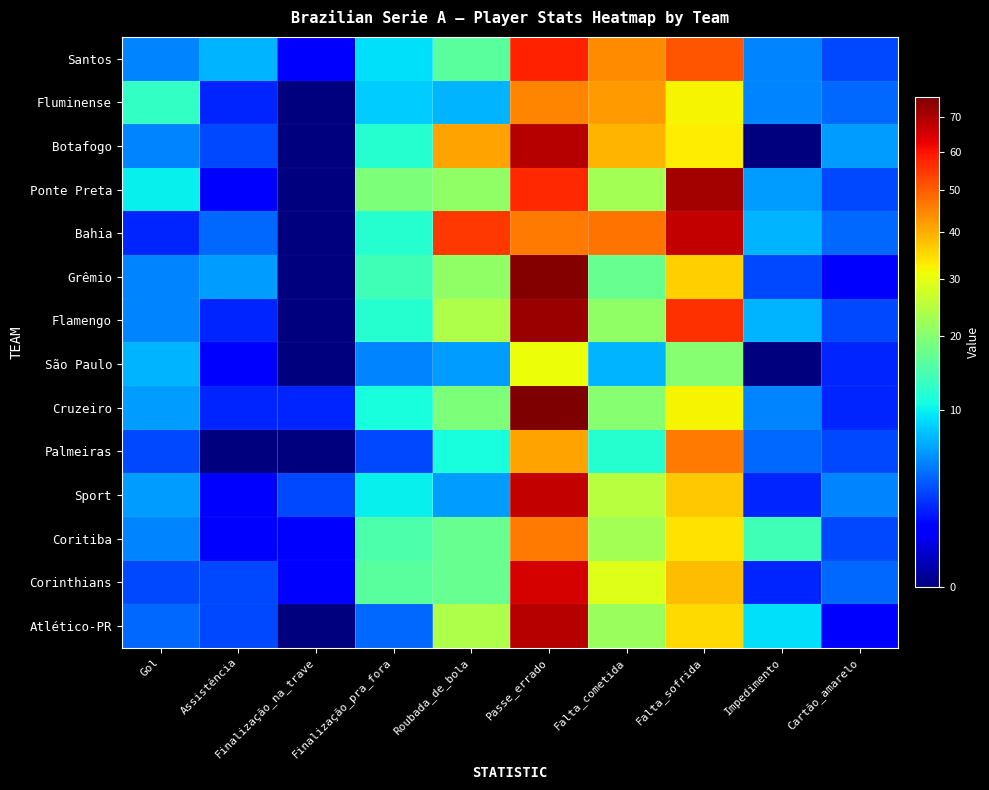

Reading left to right, extract all data points from this chart.

Santos: Gol=5	Assistência=7	Finalização_na_trave=1	Finalização_pra_fora=9	Roubada_de_bola=16	Passe_errado=58	Falta_cometida=44	Falta_sofrida=51	Impedimento=5	Cartão_amarelo=3
Fluminense: Gol=13	Assistência=2	Finalização_na_trave=0	Finalização_pra_fora=8	Roubada_de_bola=7	Passe_errado=45	Falta_cometida=42	Falta_sofrida=32	Impedimento=5	Cartão_amarelo=4
Botafogo: Gol=5	Assistência=3	Finalização_na_trave=0	Finalização_pra_fora=12	Roubada_de_bola=41	Passe_errado=69	Falta_cometida=39	Falta_sofrida=33	Impedimento=0	Cartão_amarelo=6
Ponte Preta: Gol=10	Assistência=1	Finalização_na_trave=0	Finalização_pra_fora=19	Roubada_de_bola=21	Passe_errado=57	Falta_cometida=23	Falta_sofrida=71	Impedimento=6	Cartão_amarelo=3
Bahia: Gol=2	Assistência=4	Finalização_na_trave=0	Finalização_pra_fora=12	Roubada_de_bola=55	Passe_errado=46	Falta_cometida=47	Falta_sofrida=67	Impedimento=7	Cartão_amarelo=4
Grêmio: Gol=5	Assistência=6	Finalização_na_trave=0	Finalização_pra_fora=14	Roubada_de_bola=21	Passe_errado=75	Falta_cometida=17	Falta_sofrida=36	Impedimento=3	Cartão_amarelo=1
Flamengo: Gol=5	Assistência=2	Finalização_na_trave=0	Finalização_pra_fora=12	Roubada_de_bola=24	Passe_errado=72	Falta_cometida=21	Falta_sofrida=56	Impedimento=7	Cartão_amarelo=3
São Paulo: Gol=7	Assistência=1	Finalização_na_trave=0	Finalização_pra_fora=5	Roubada_de_bola=6	Passe_errado=31	Falta_cometida=7	Falta_sofrida=20	Impedimento=0	Cartão_amarelo=2
Cruzeiro: Gol=6	Assistência=2	Finalização_na_trave=2	Finalização_pra_fora=11	Roubada_de_bola=19	Passe_errado=76	Falta_cometida=20	Falta_sofrida=32	Impedimento=5	Cartão_amarelo=2
Palmeiras: Gol=3	Assistência=0	Finalização_na_trave=0	Finalização_pra_fora=3	Roubada_de_bola=11	Passe_errado=41	Falta_cometida=12	Falta_sofrida=46	Impedimento=4	Cartão_amarelo=3
Sport: Gol=6	Assistência=1	Finalização_na_trave=3	Finalização_pra_fora=10	Roubada_de_bola=6	Passe_errado=67	Falta_cometida=25	Falta_sofrida=37	Impedimento=2	Cartão_amarelo=5
Coritiba: Gol=5	Assistência=1	Finalização_na_trave=1	Finalização_pra_fora=15	Roubada_de_bola=17	Passe_errado=46	Falta_cometida=23	Falta_sofrida=34	Impedimento=14	Cartão_amarelo=3
Corinthians: Gol=3	Assistência=3	Finalização_na_trave=1	Finalização_pra_fora=16	Roubada_de_bola=17	Passe_errado=65	Falta_cometida=29	Falta_sofrida=38	Impedimento=2	Cartão_amarelo=4
Atlético-PR: Gol=4	Assistência=3	Finalização_na_trave=0	Finalização_pra_fora=4	Roubada_de_bola=24	Passe_errado=69	Falta_cometida=22	Falta_sofrida=35	Impedimento=9	Cartão_amarelo=1